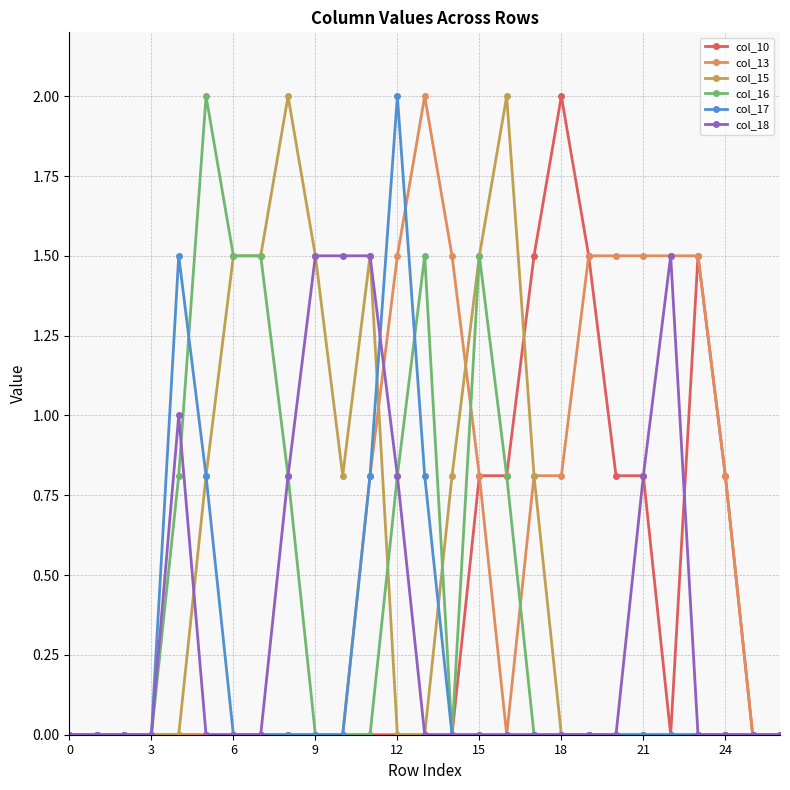

Between which two adjacent categories do col_15 and col_13 first intersect?

11 and 12